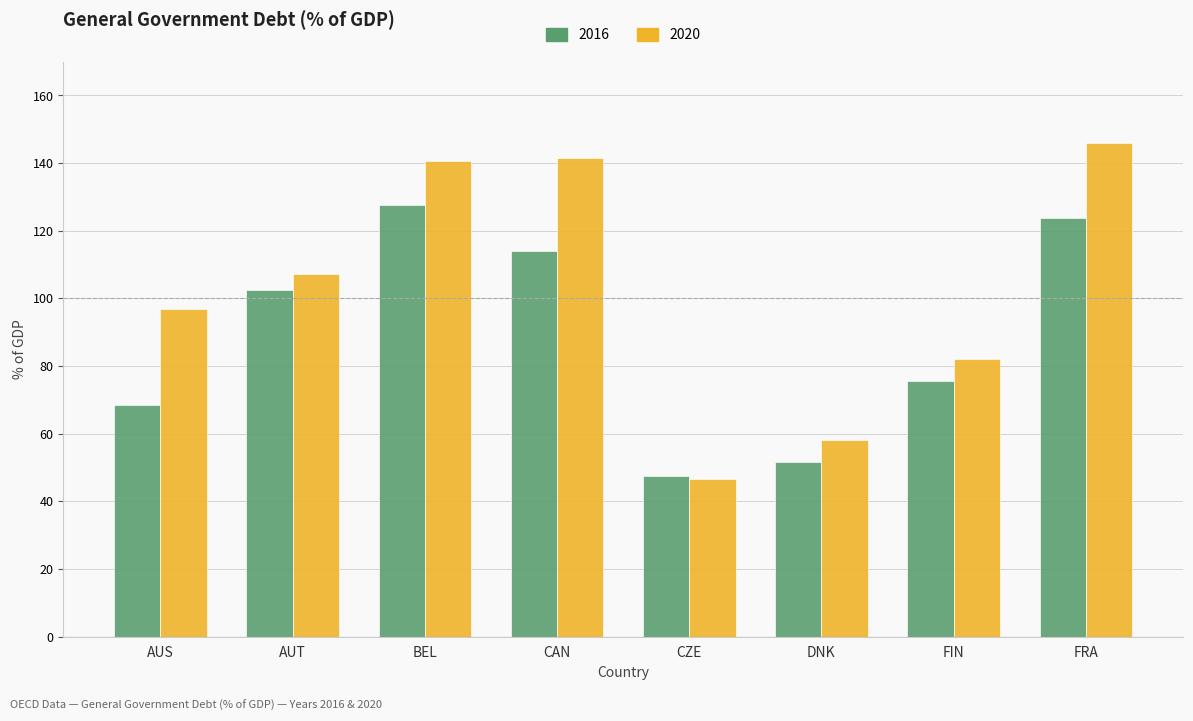

What is the label of the 2nd bar from the right?

FIN